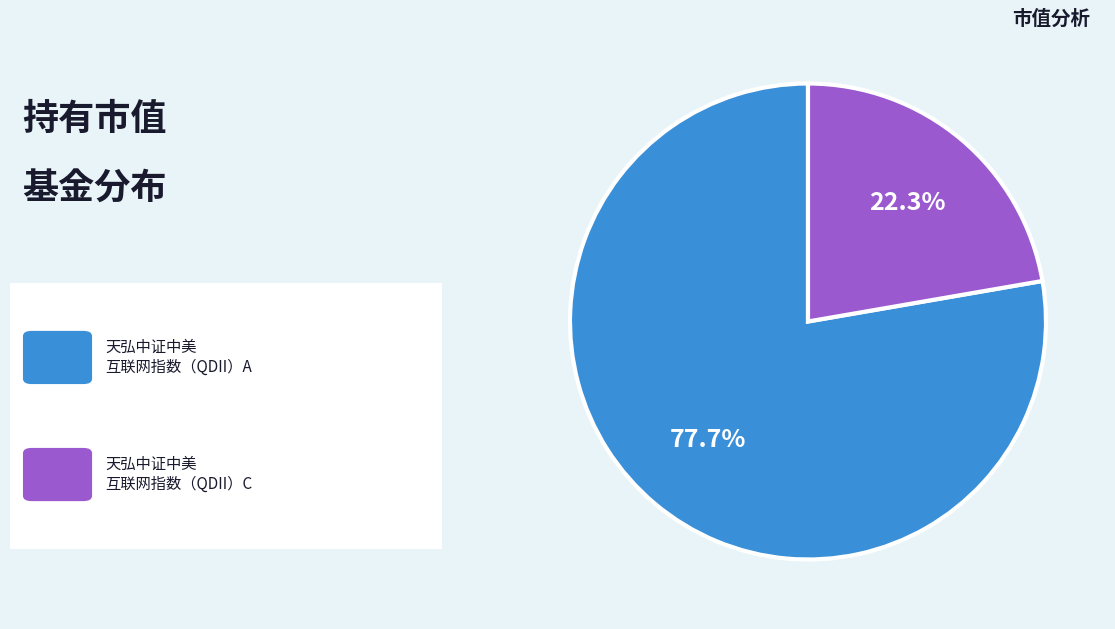

To the nearest percent, what is the difference between the largest and smallest slice percentages?

55%